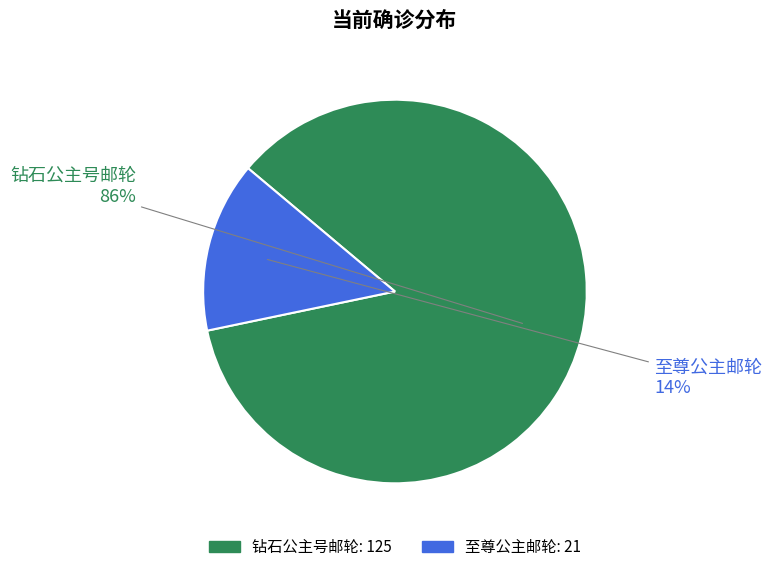

Which category has the biggest portion of the pie?

钻石公主号邮轮